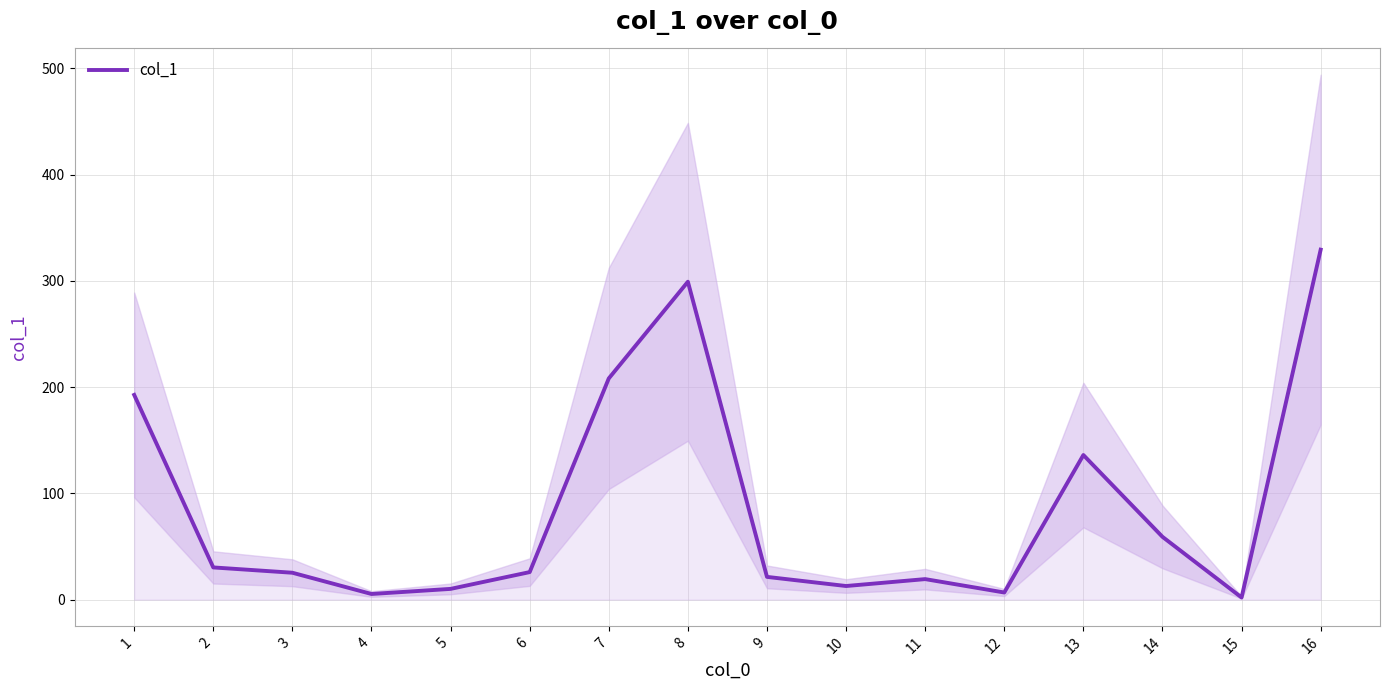

Rank the categories by value from lowest to highest.

15, 4, 12, 5, 10, 11, 9, 3, 6, 2, 14, 13, 1, 7, 8, 16